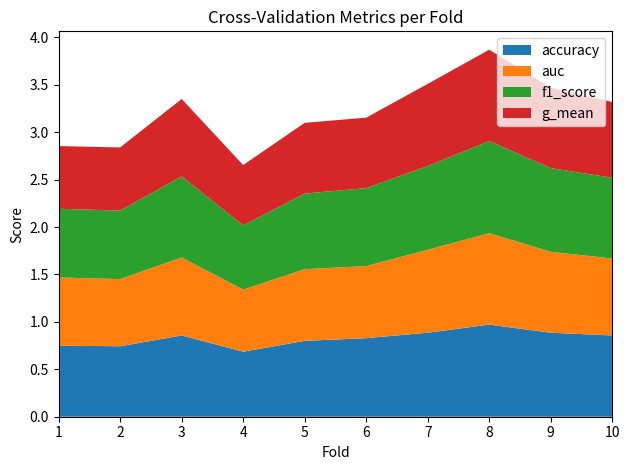

Reading left to right, extract all data points from this chart.

accuracy: 0.8	0.7	0.9	0.7	0.8	0.8	0.9	1.0	0.9	0.9
auc: 0.7	0.7	0.8	0.7	0.8	0.8	0.9	1.0	0.9	0.8
f1_score: 0.7	0.7	0.9	0.7	0.8	0.8	0.9	1.0	0.9	0.9
g_mean: 0.7	0.7	0.8	0.6	0.7	0.7	0.9	1.0	0.8	0.8